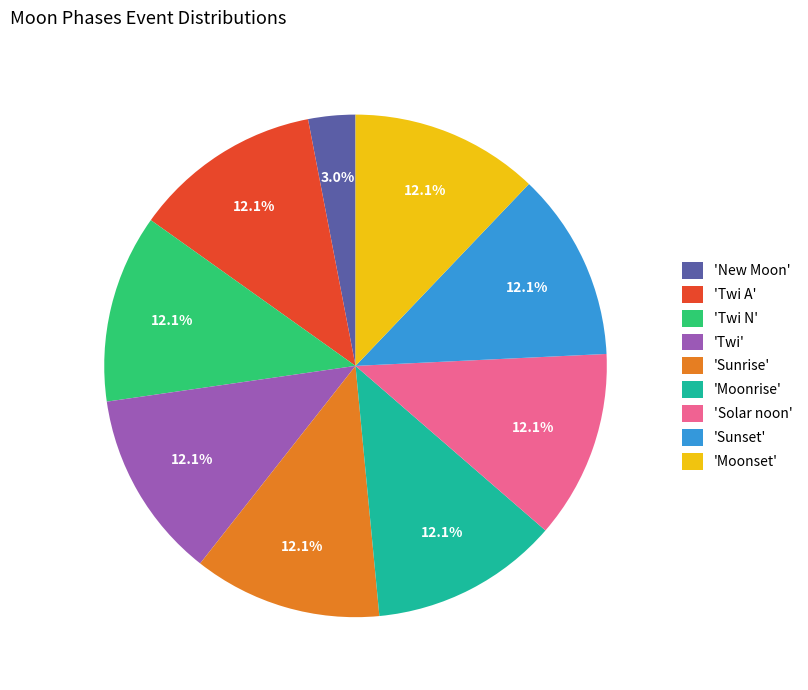

Between 'New Moon' and 'Solar noon', which is larger?

'Solar noon'